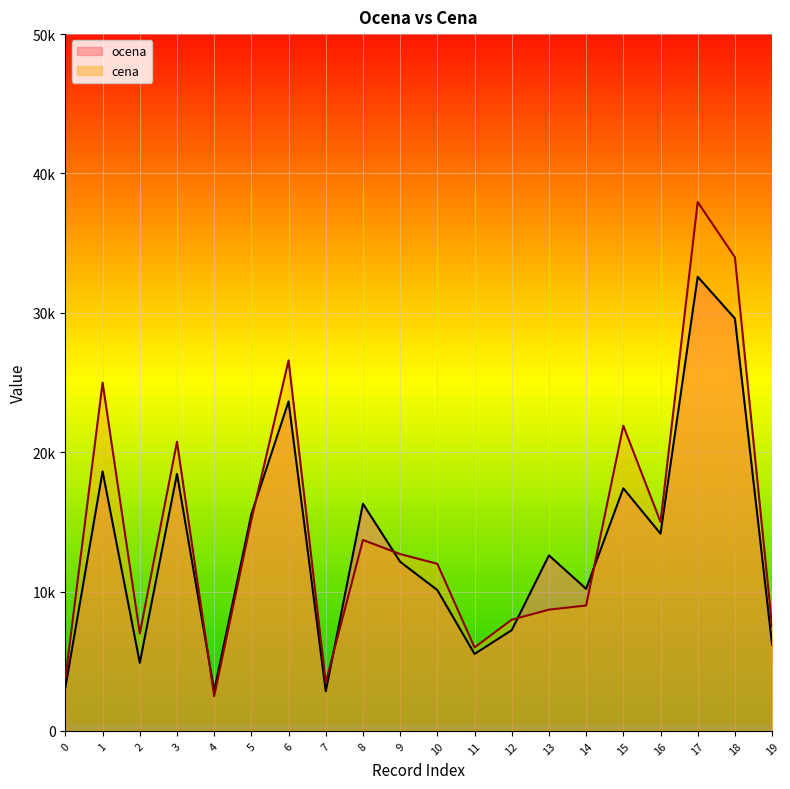

The cena series shows 12345.3 at 2. True or false?

False